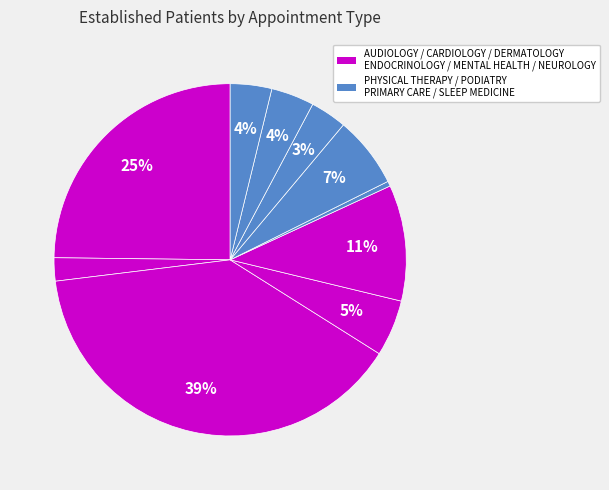

What is the smallest slice in the pie chart?

DERMATOLOGY